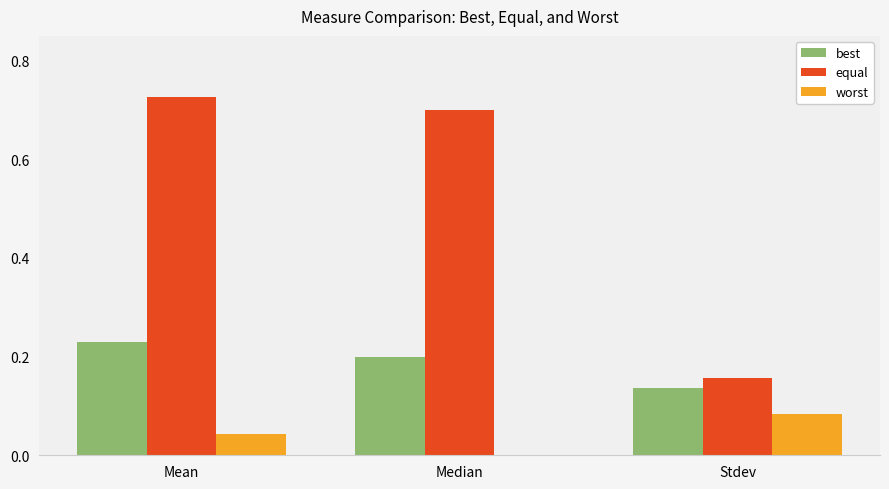

The equal series shows 0.2 at Stdev. True or false?

True